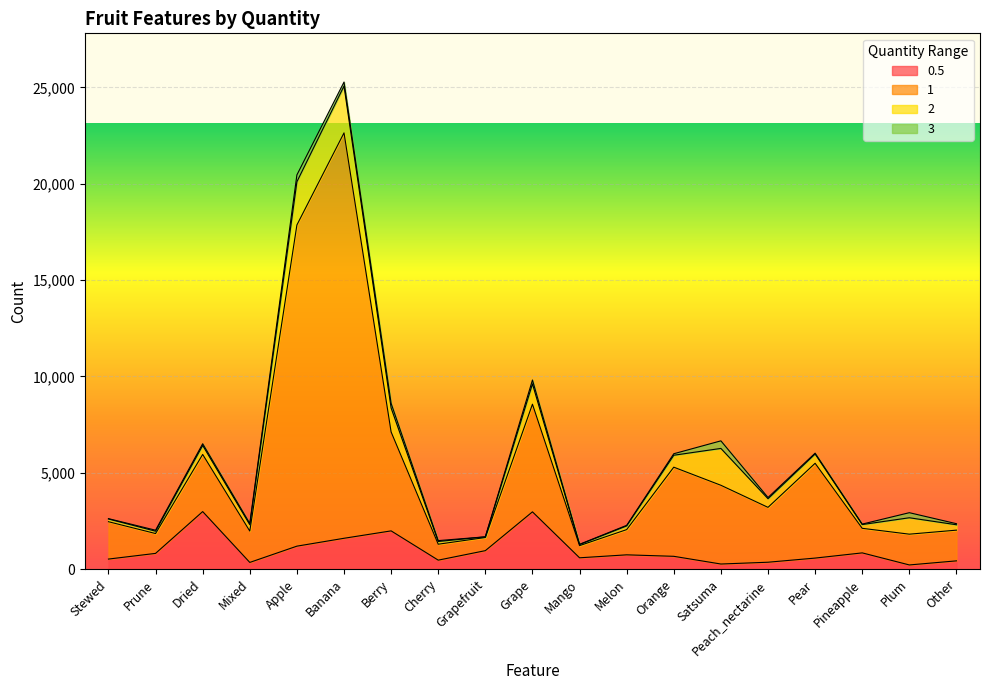

True or false: 1 and 0.5 intersect in this chart.

False